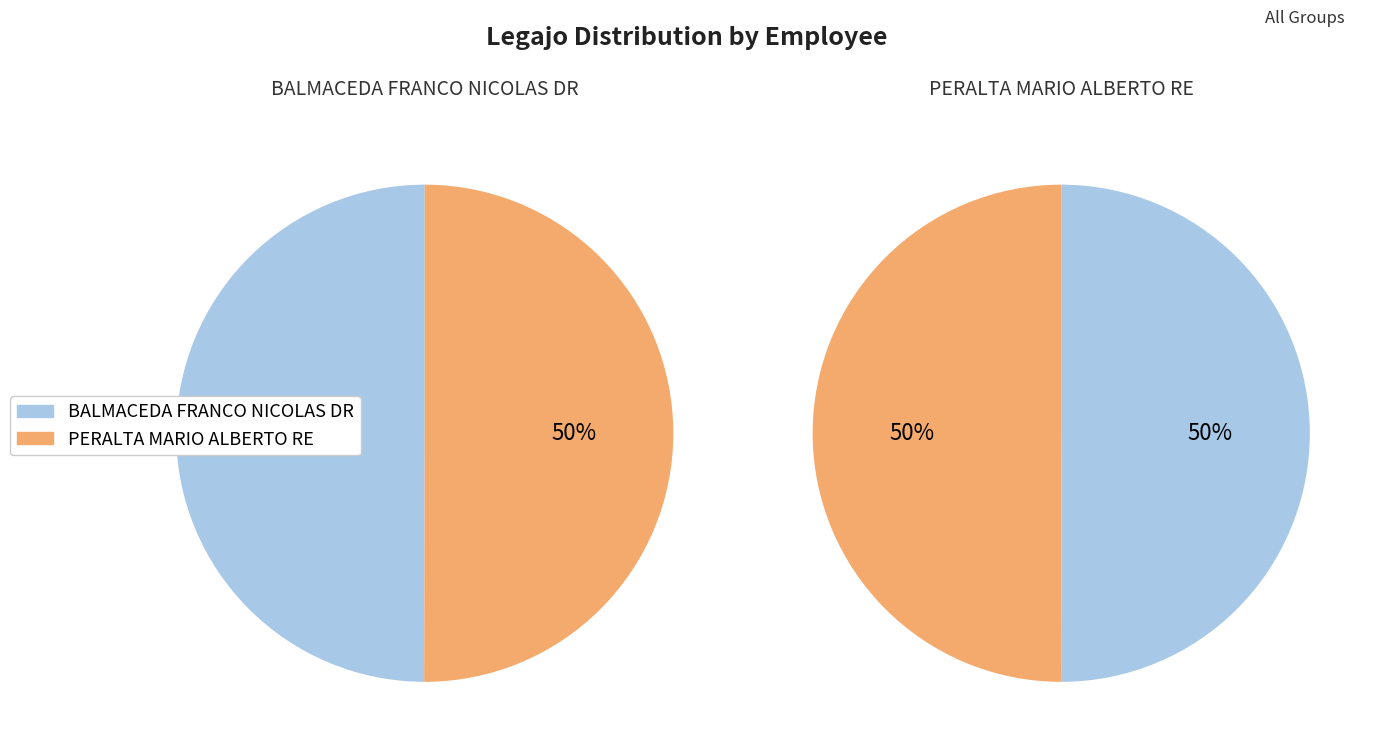

How many segments does this pie chart have?

2